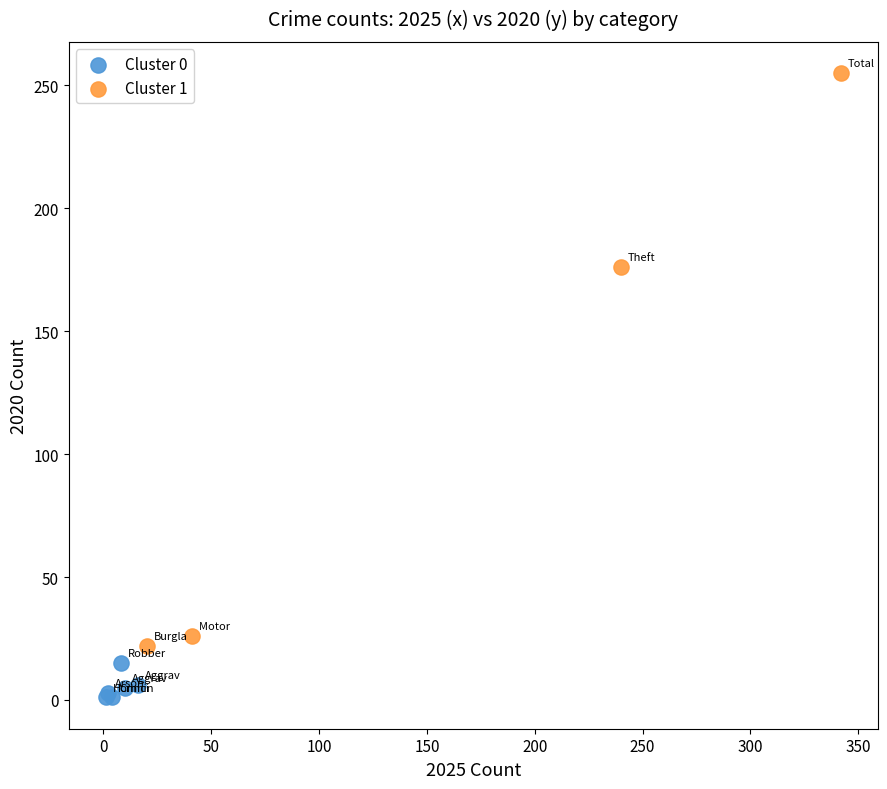

Which series has the largest Y range (max minus min)?

Cluster 1